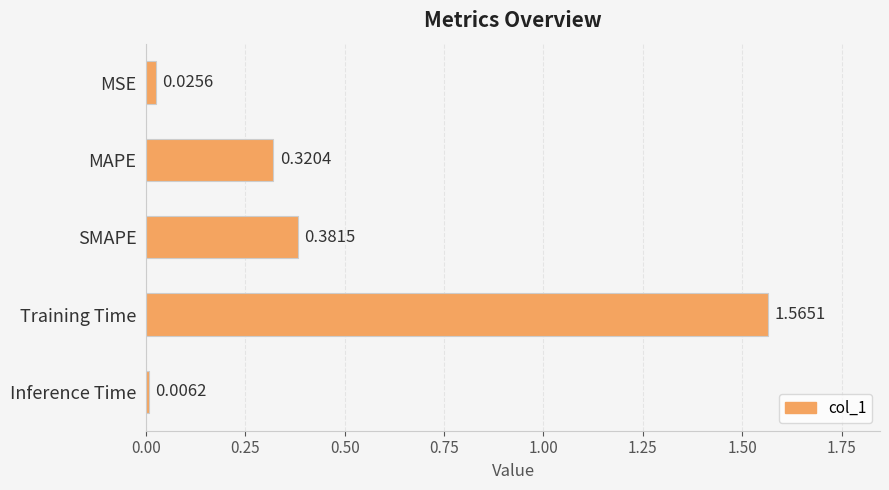

At which label is the value closest to 0?

Inference Time